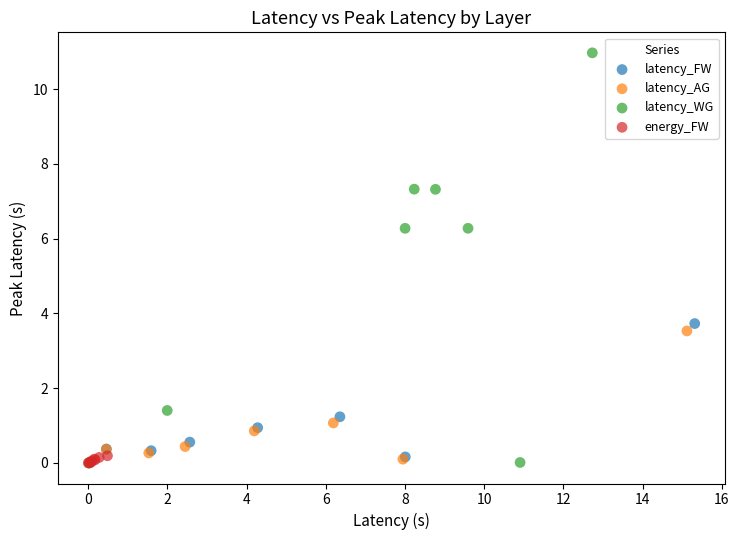

Which series contains the highest Y value?

latency_WG